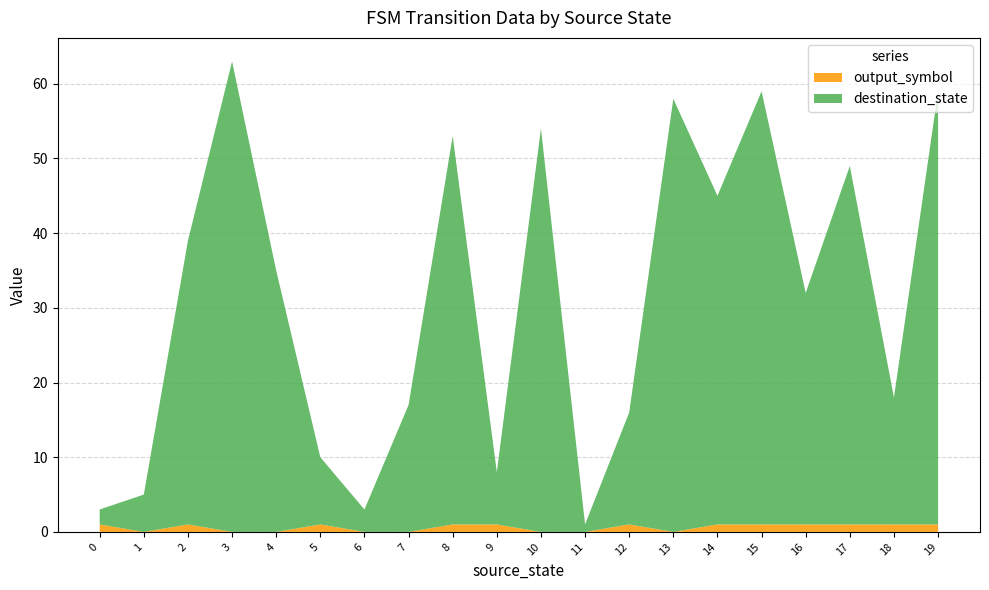

Reading left to right, what are all the values shown in this chart?

destination_state: 0=2	1=5	2=38	3=63	4=35	5=9	6=3	7=17	8=52	9=7	10=54	11=1	12=15	13=58	14=44	15=58	16=31	17=48	18=17	19=58
output_symbol: 0=1	1=0	2=1	3=0	4=0	5=1	6=0	7=0	8=1	9=1	10=0	11=0	12=1	13=0	14=1	15=1	16=1	17=1	18=1	19=1